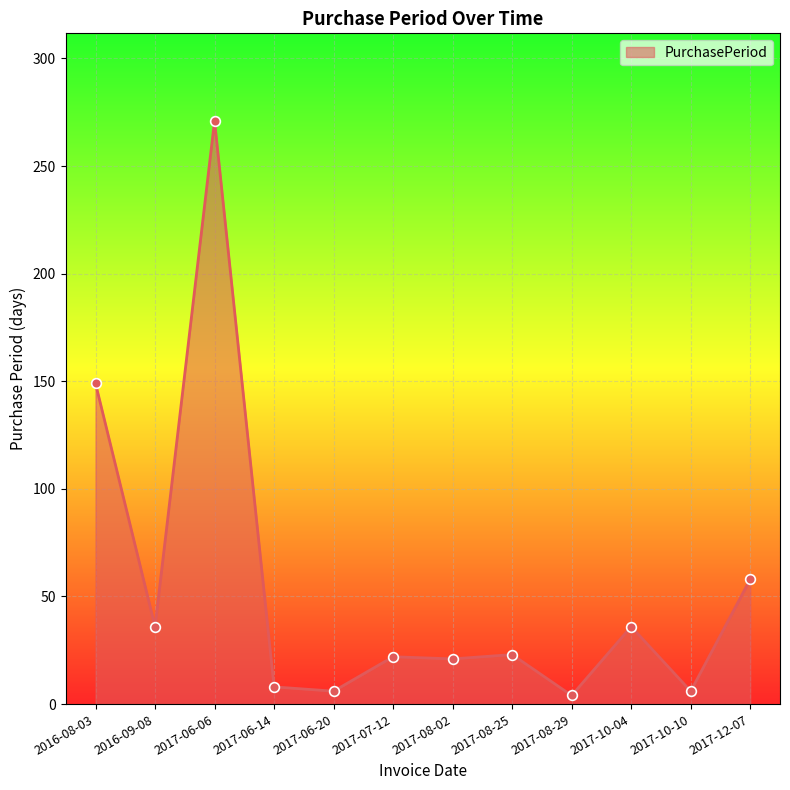

At which category does the data reach its first local peak?

2017-06-06